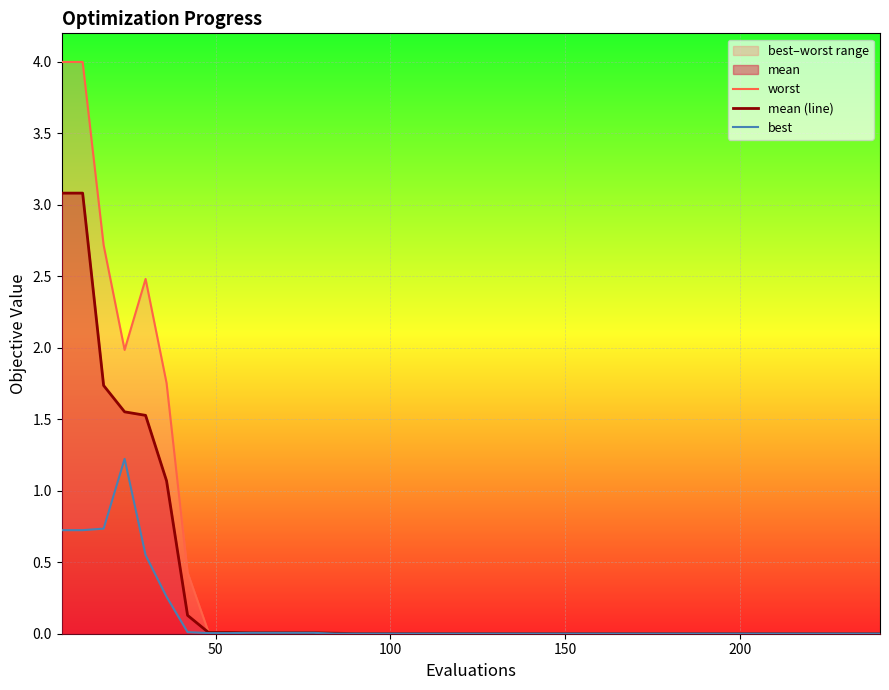

What is the highest value of the mean (line) series?

3.1